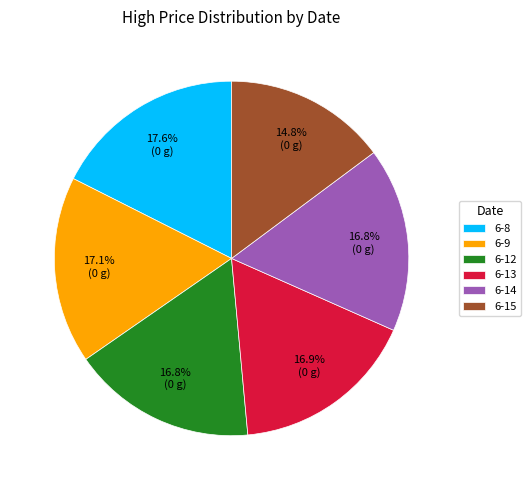

Is it true that 6-9 is 1% of the pie?

False